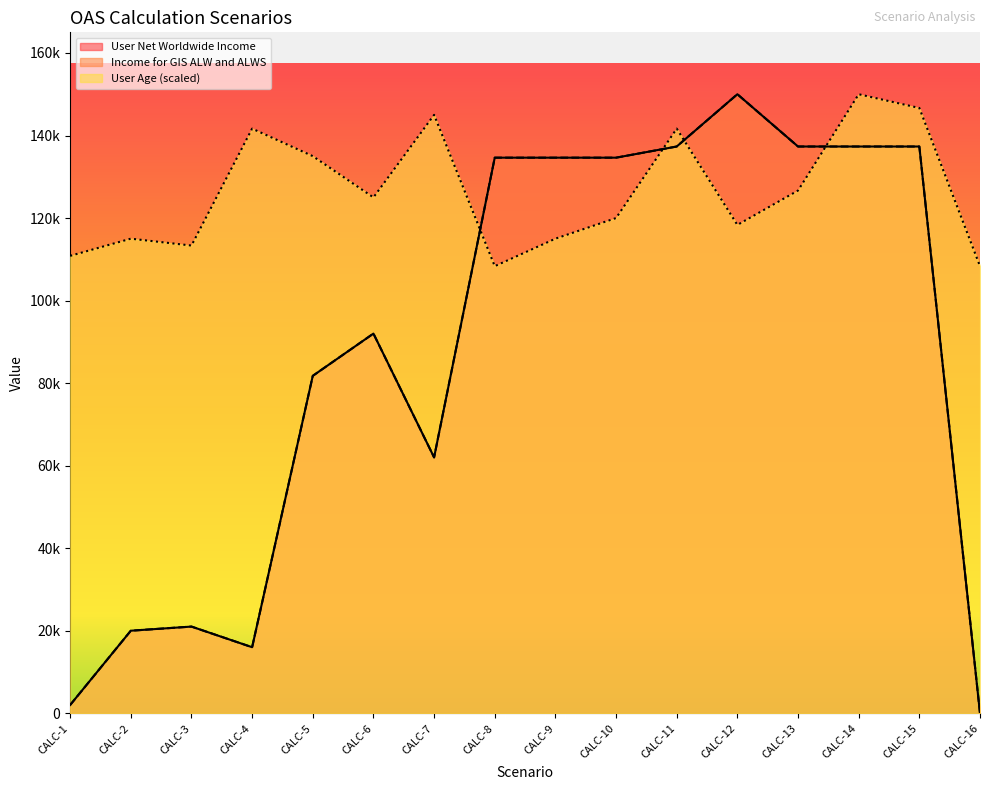

Reading left to right, list all the values displayed in this chart.

User Age: CALC-1=110833.3	CALC-2=115000.0	CALC-3=113333.3	CALC-4=141666.7	CALC-5=135000.0	CALC-6=125000.0	CALC-7=145000.0	CALC-8=108333.3	CALC-9=115000.0	CALC-10=120000.0	CALC-11=141666.7	CALC-12=118333.3	CALC-13=126666.7	CALC-14=150000.0	CALC-15=146666.7	CALC-16=108333.3
User Net Worldwide Income: CALC-1=2000.0	CALC-2=20000.0	CALC-3=21000.0	CALC-4=16000.0	CALC-5=81761.0	CALC-6=92000.0	CALC-7=62000.0	CALC-8=134626.0	CALC-9=134626.0	CALC-10=134626.0	CALC-11=137331.0	CALC-12=150000.0	CALC-13=137331.0	CALC-14=137331.0	CALC-15=137331.0	CALC-16=0.0
Income for GIS ALW and ALWS: CALC-1=2000.0	CALC-2=20000.0	CALC-3=21000.0	CALC-4=16000.0	CALC-5=81761.0	CALC-6=92000.0	CALC-7=62000.0	CALC-8=134626.0	CALC-9=134626.0	CALC-10=134626.0	CALC-11=137331.0	CALC-12=150000.0	CALC-13=137331.0	CALC-14=137331.0	CALC-15=137331.0	CALC-16=0.0